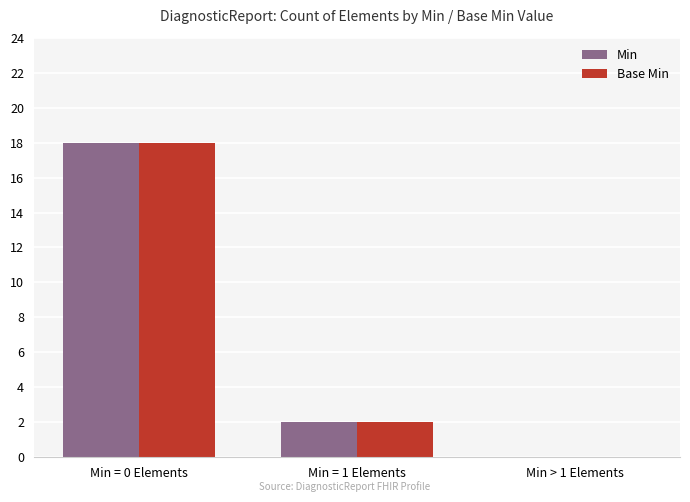

Read the Min value at Min = 1 Elements.

2